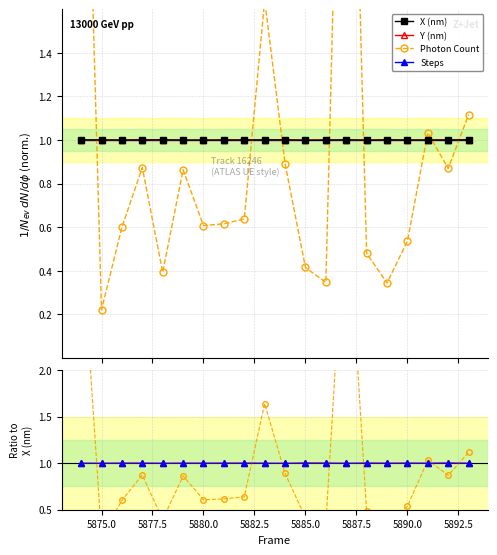

True or false: Steps has more than 1 interior local peaks.

True